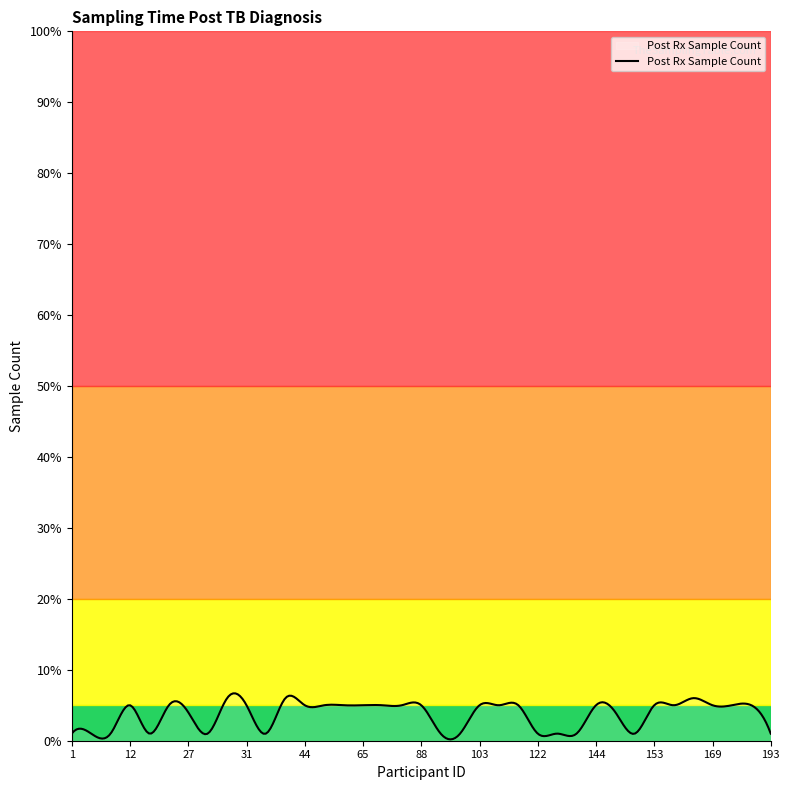

What is the difference between the maximum and minimum values?

6.5